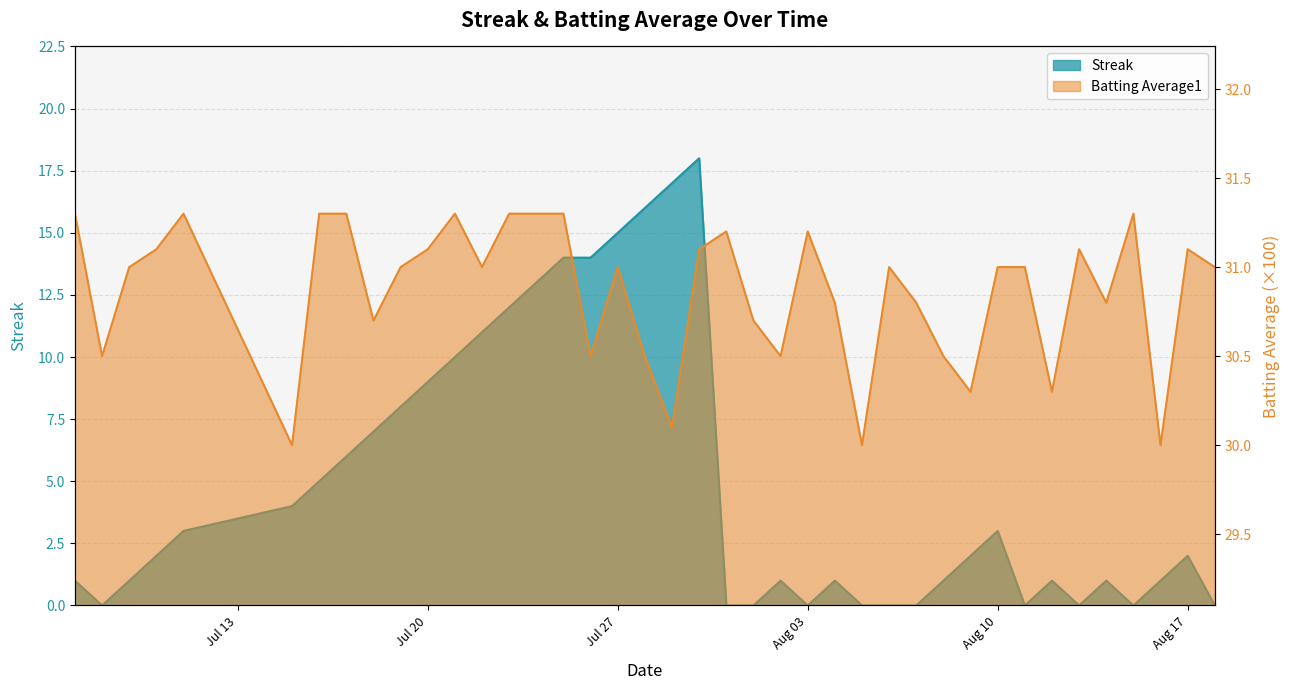

How many interior local peaks does the Streak series have?

7